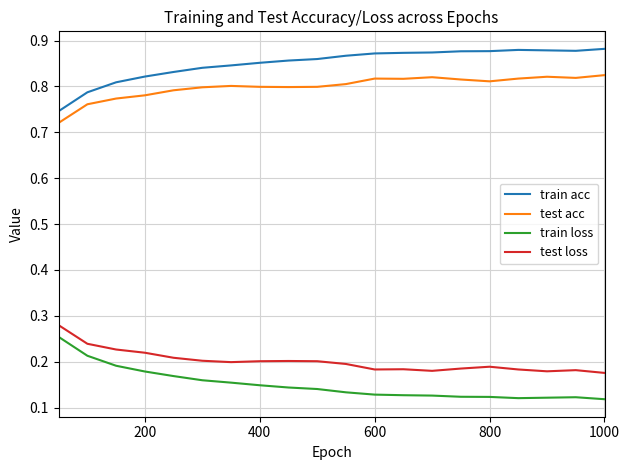

True or false: train acc and test acc intersect in this chart.

False